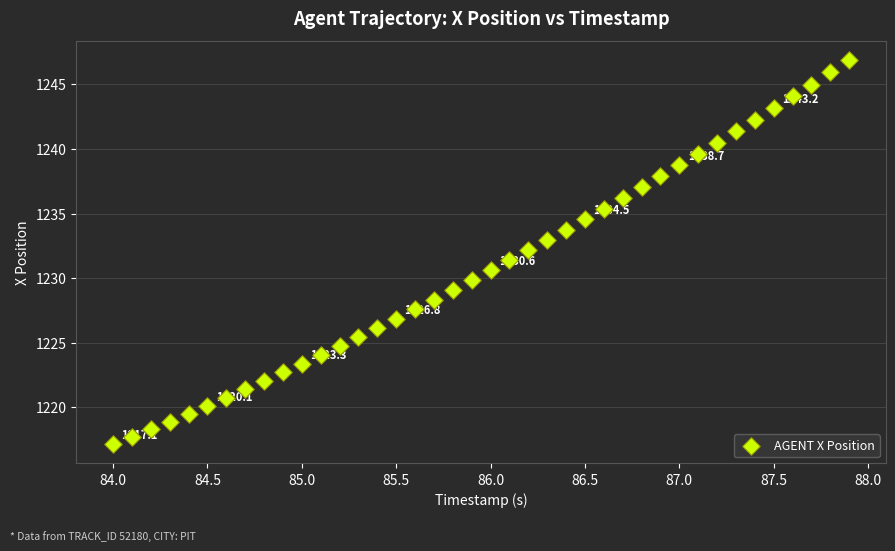

What is the range of X values (max minus min)?

3.9